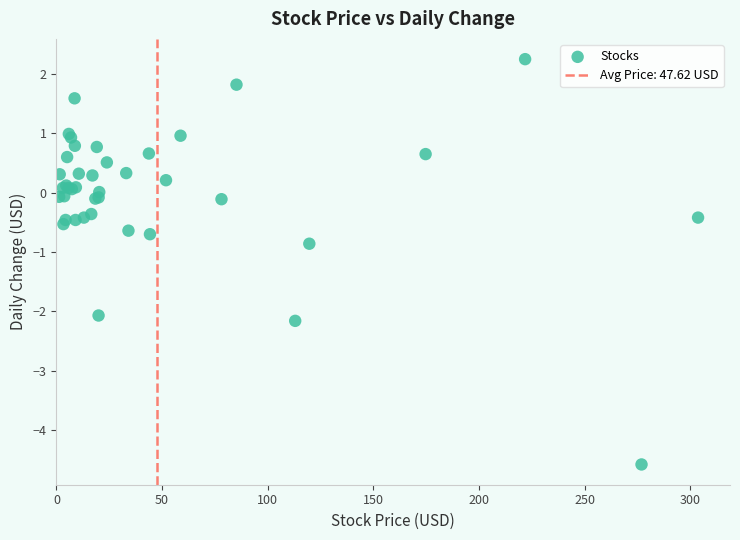

What Y value in the scatter plot is closest to -1?

-0.9